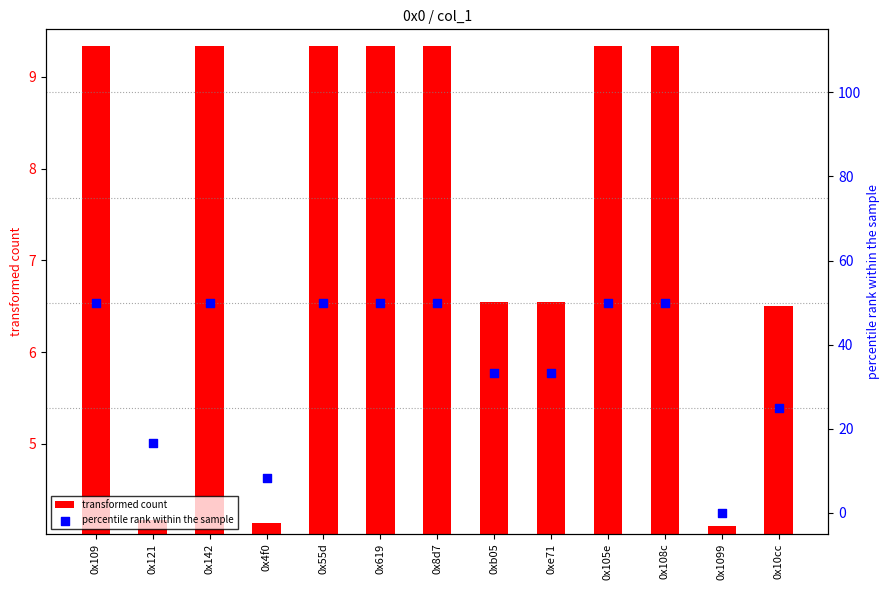

What are all the series names shown in the legend?

transformed count, percentile rank within the sample